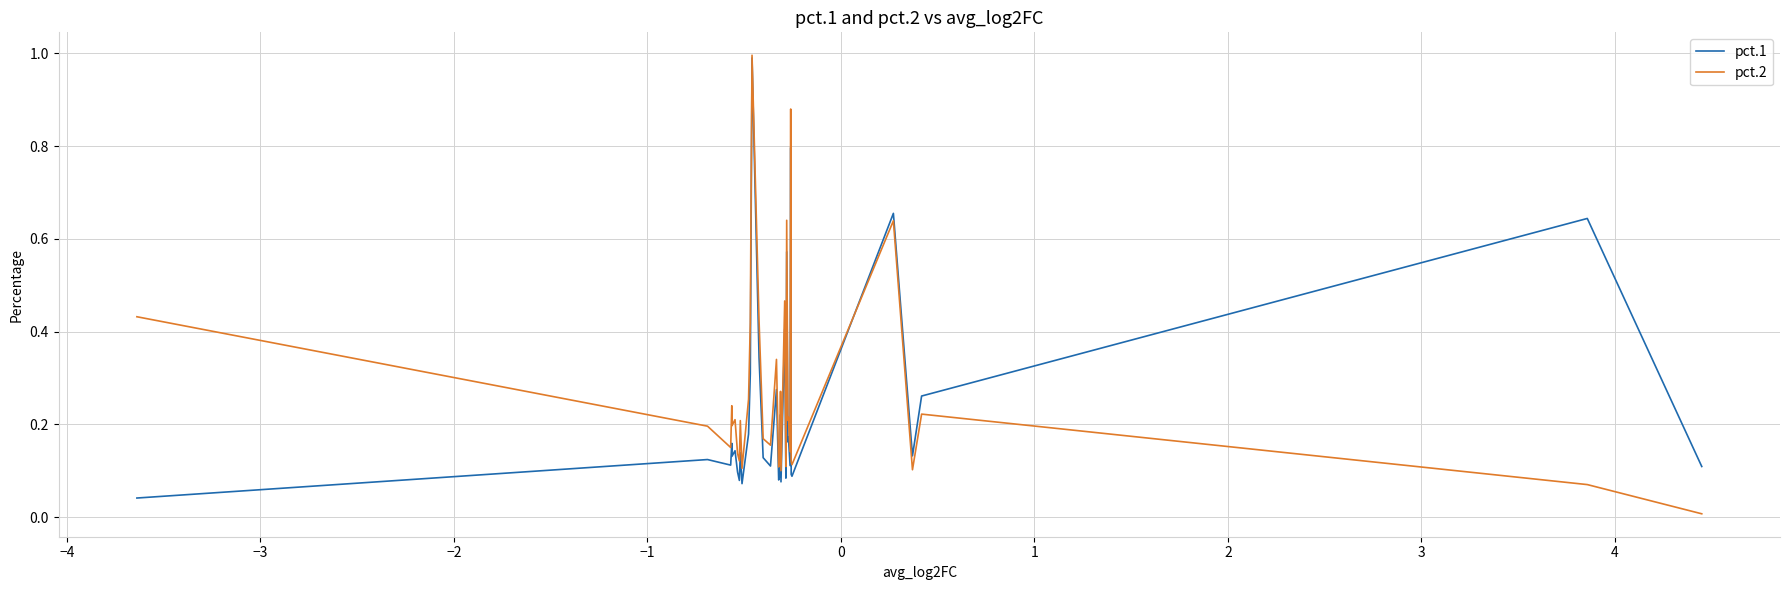

List the series in order of their overall mean, highest first.

pct.2, pct.1